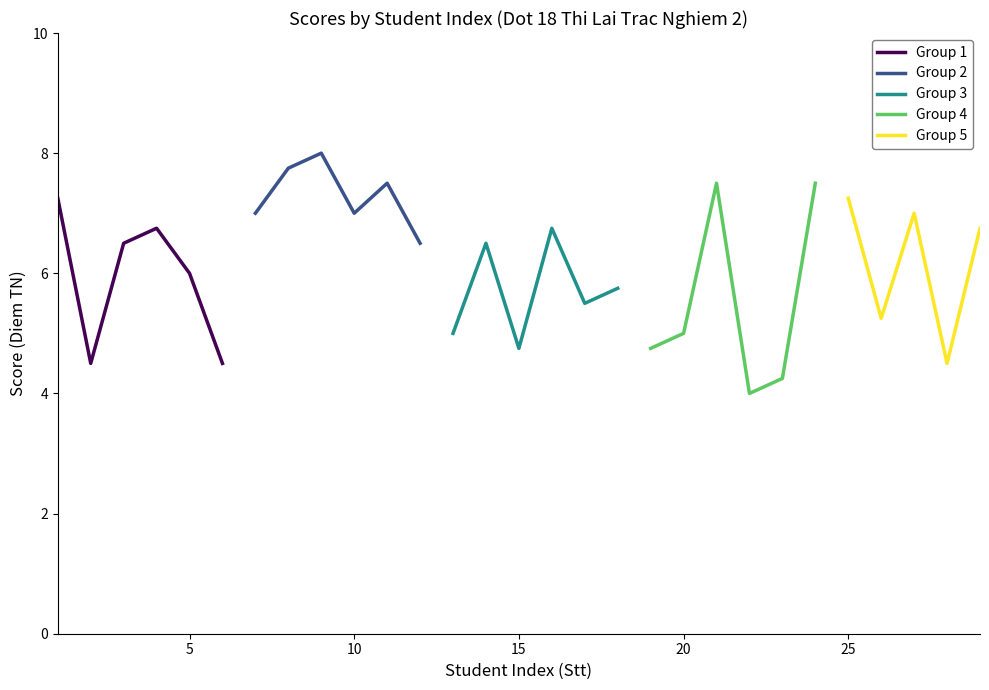

At which label is the value closest to 6?

5